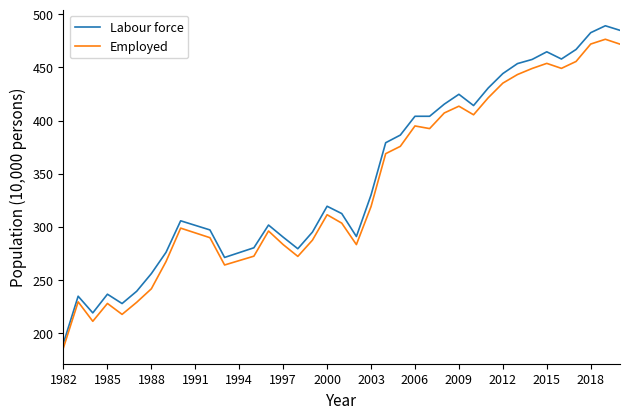

Does the chart display data point markers on the line(s)?

No